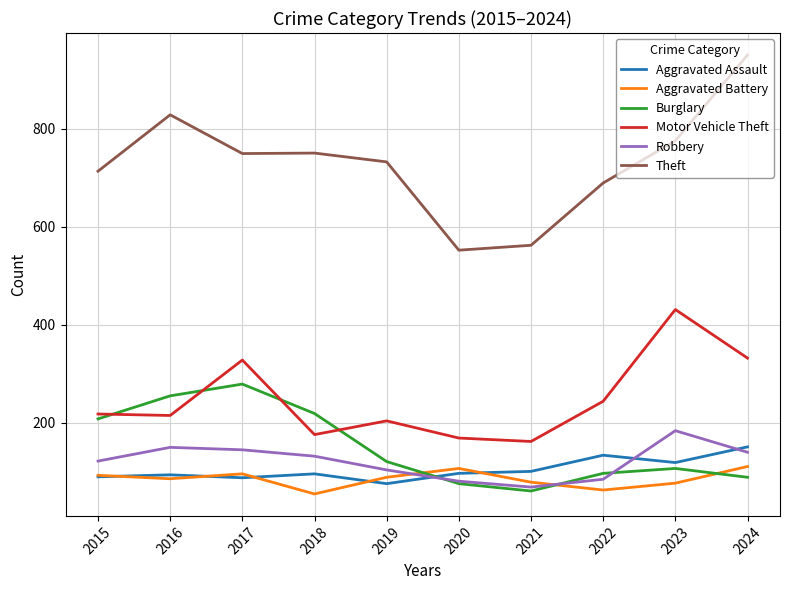

What is the total value across all series at 2019?

1326